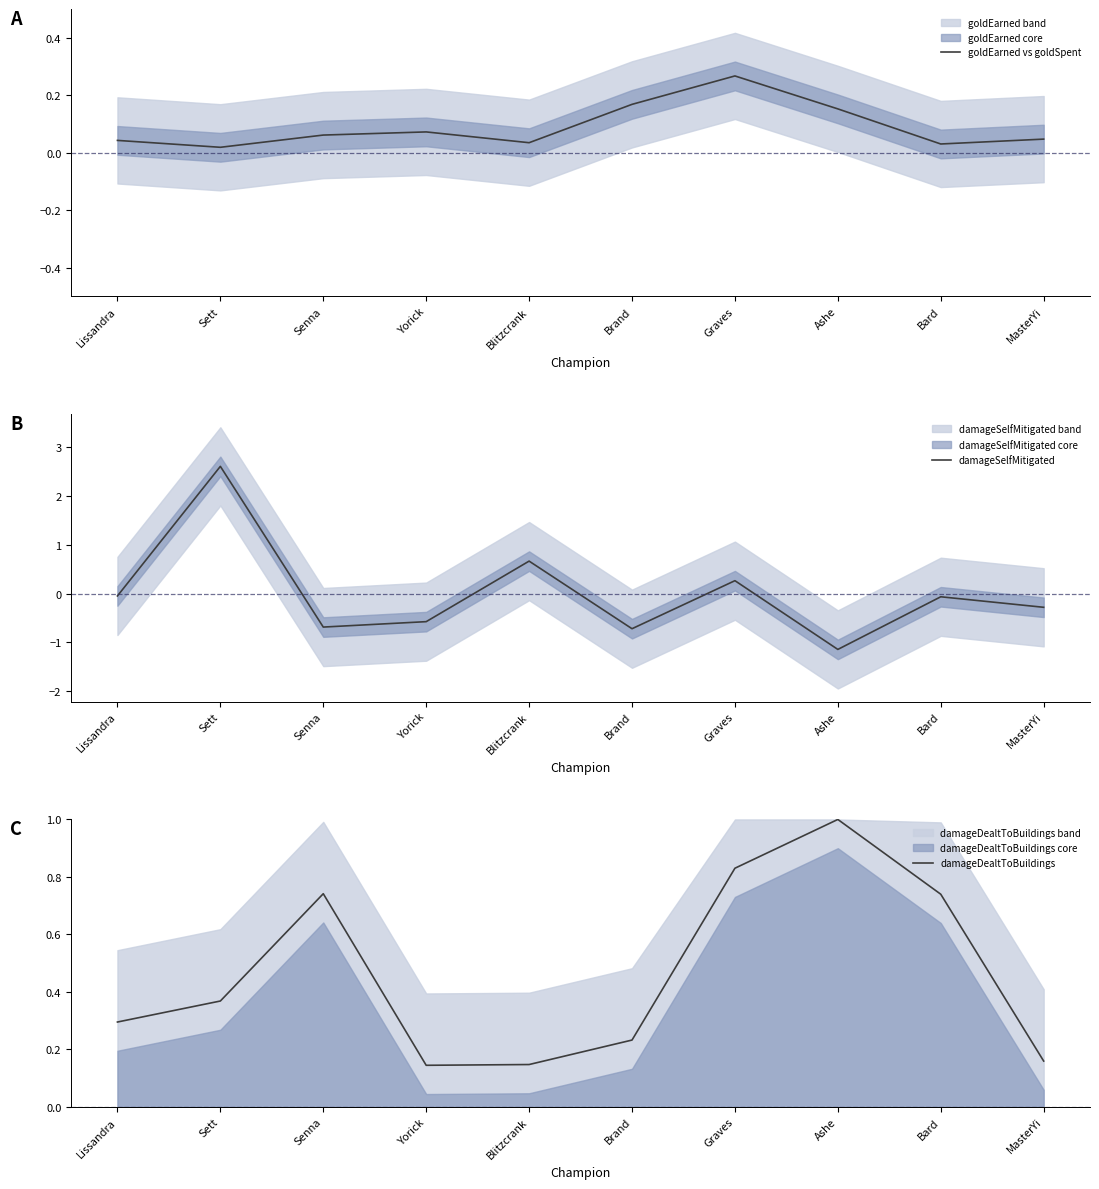

Reading left to right, list all the values displayed in this chart.

goldEarned vs goldSpent: Lissandra=0.0	Sett=0.0	Senna=0.1	Yorick=0.1	Blitzcrank=0.0	Brand=0.2	Graves=0.3	Ashe=0.2	Bard=0.0	MasterYi=0.0
damageSelfMitigated: Lissandra=-0.0	Sett=2.6	Senna=-0.7	Yorick=-0.6	Blitzcrank=0.7	Brand=-0.7	Graves=0.3	Ashe=-1.1	Bard=-0.1	MasterYi=-0.3
damageDealtToBuildings: Lissandra=0.3	Sett=0.4	Senna=0.7	Yorick=0.1	Blitzcrank=0.1	Brand=0.2	Graves=0.8	Ashe=1.0	Bard=0.7	MasterYi=0.2